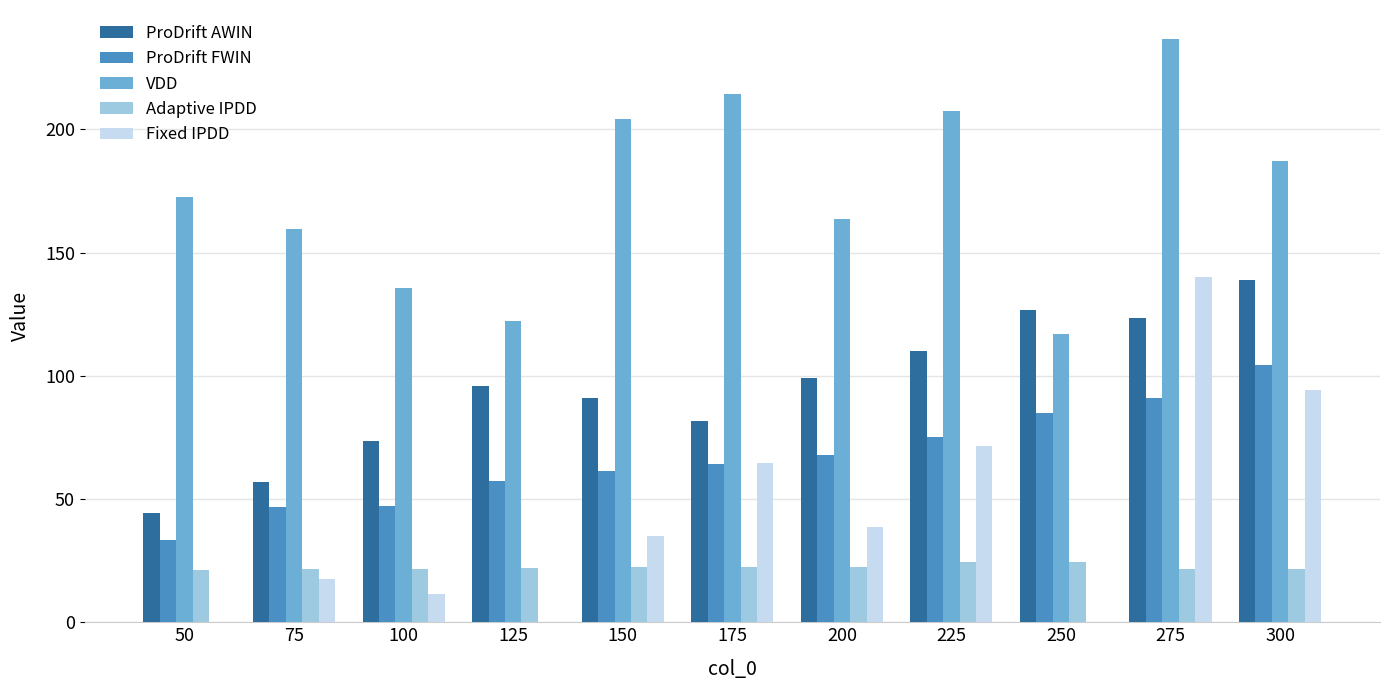

Which category has the highest value in the ProDrift FWIN series?

300